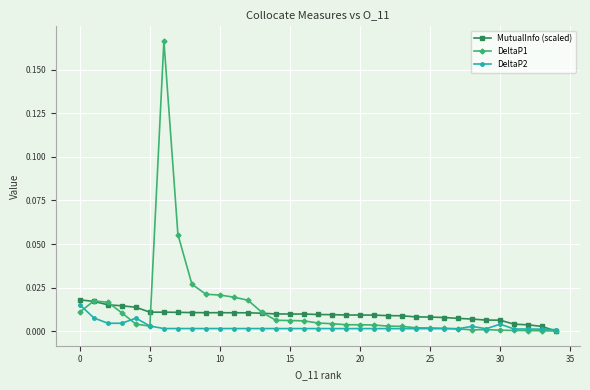

Which series has the widest spread of values?

DeltaP1